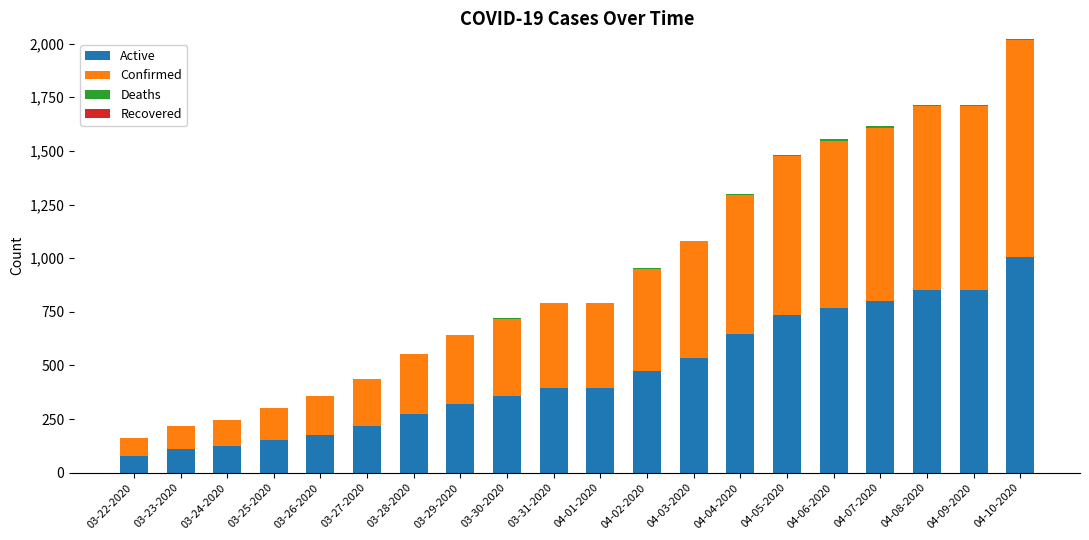

The Active series shows 178 at 03-26-2020. True or false?

True